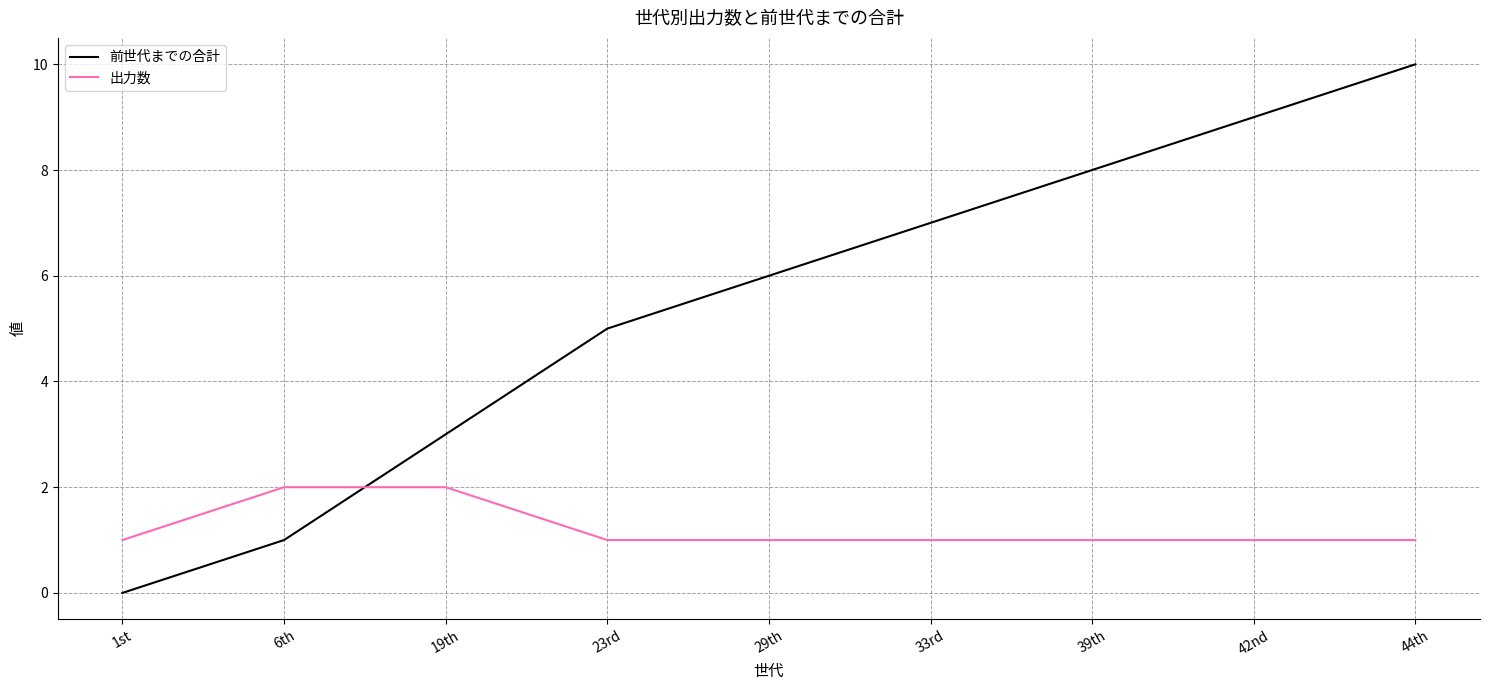

At which category is the sum across all series the highest?

44th